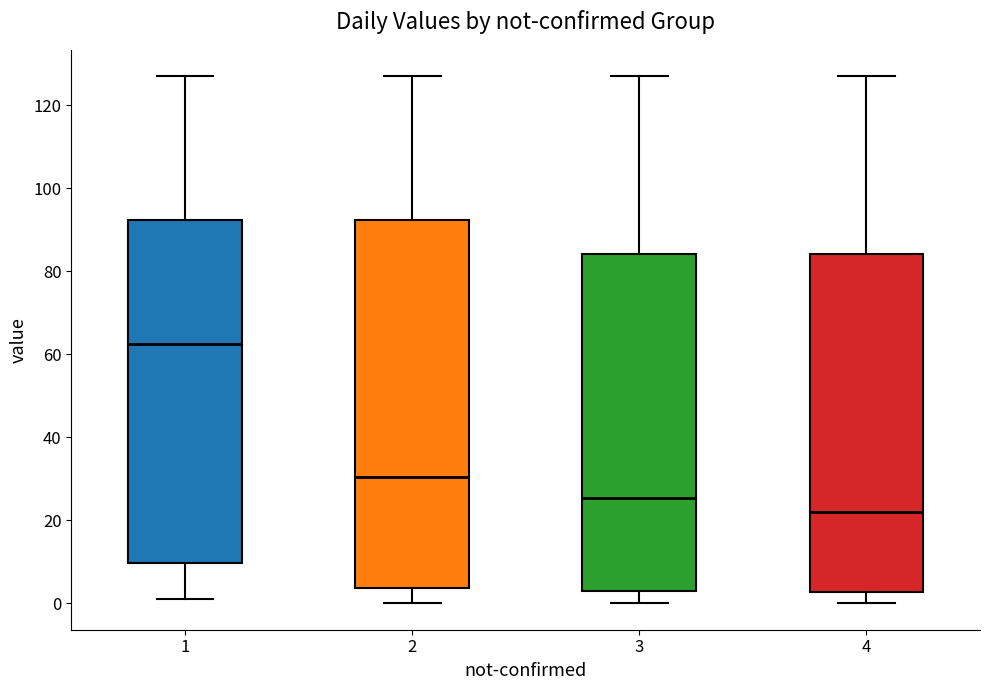

Comparing the boxes themselves (not the whiskers), which one is the tallest?

2